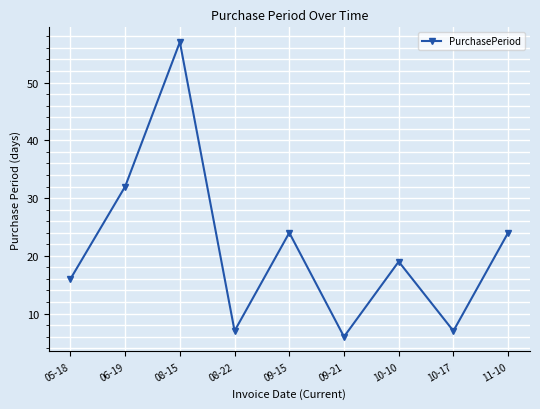

Does the chart display data point markers on the line(s)?

Yes